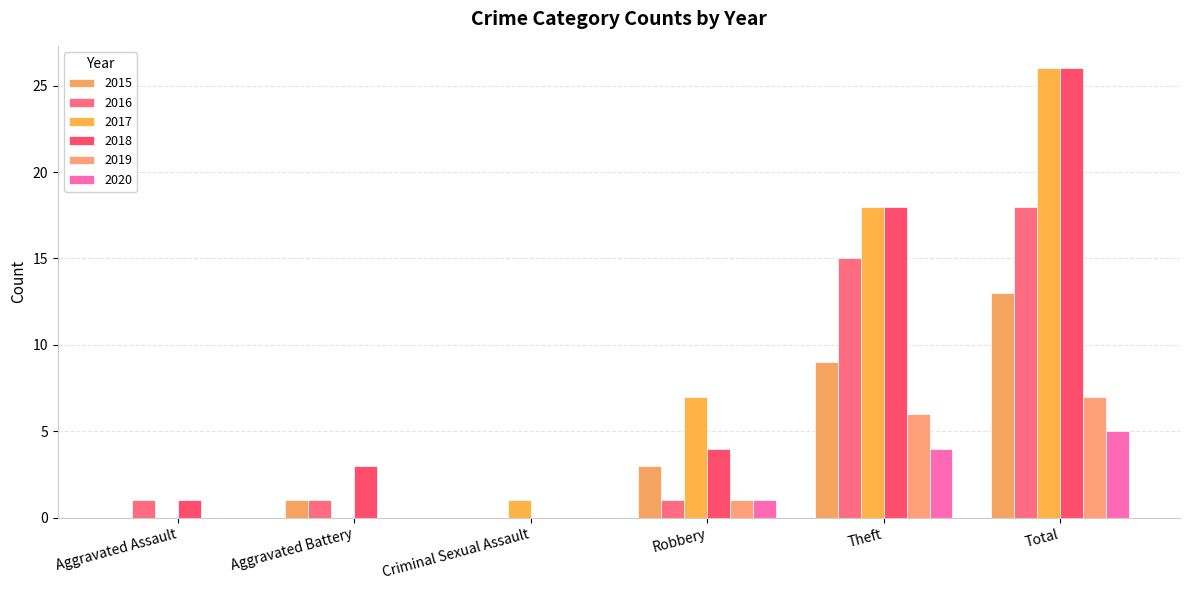

At which label is 2018 closest to 13?

Theft